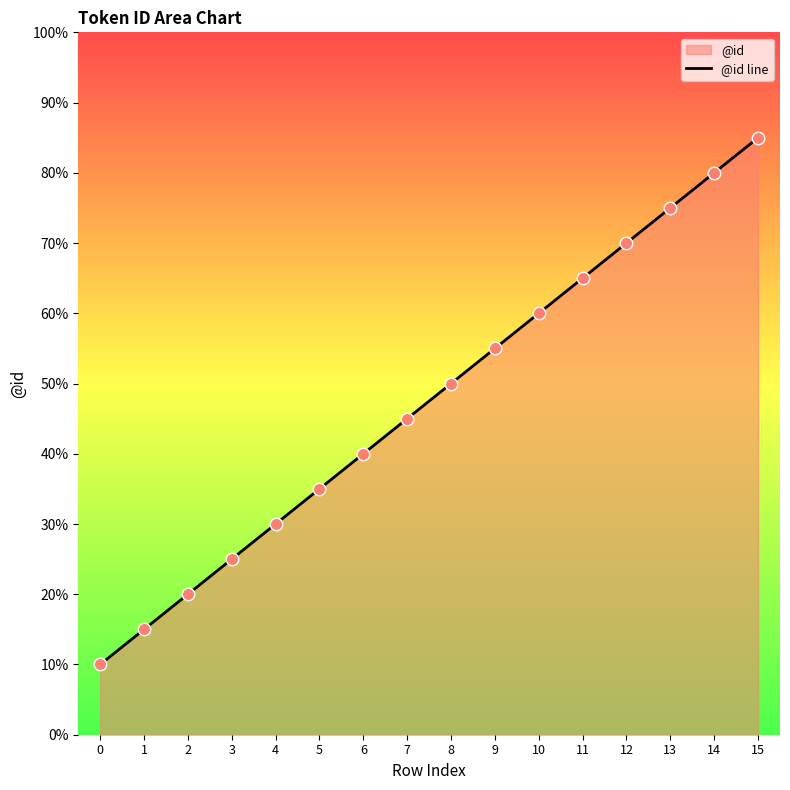

What is the ratio of the value at 10 to the value at 11?

0.9